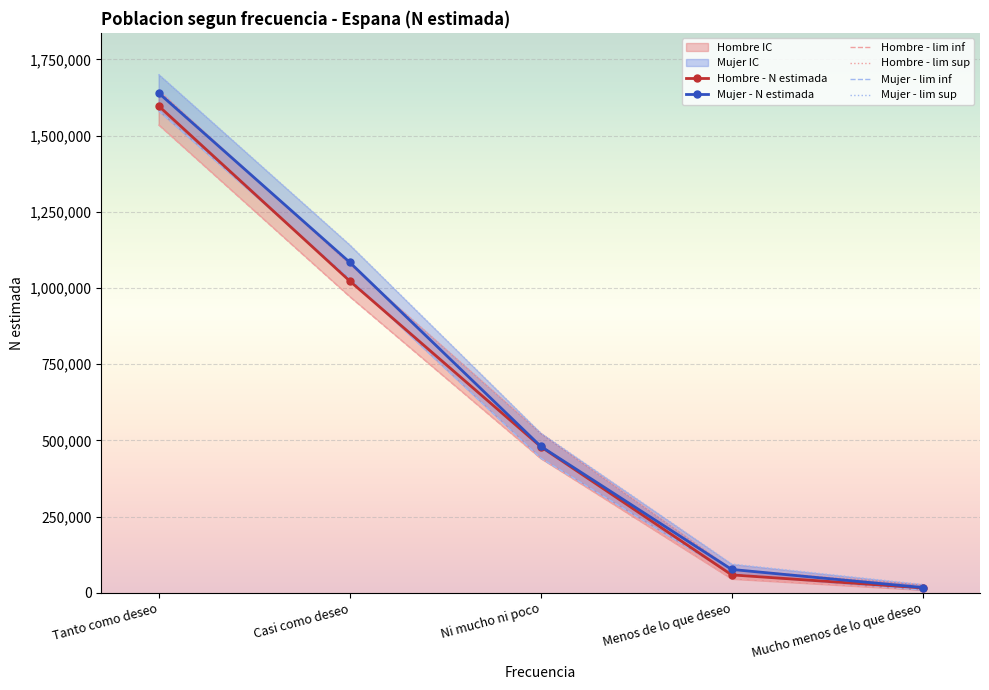

The Hombre - N estimada series shows 494838 at Casi como deseo. True or false?

False